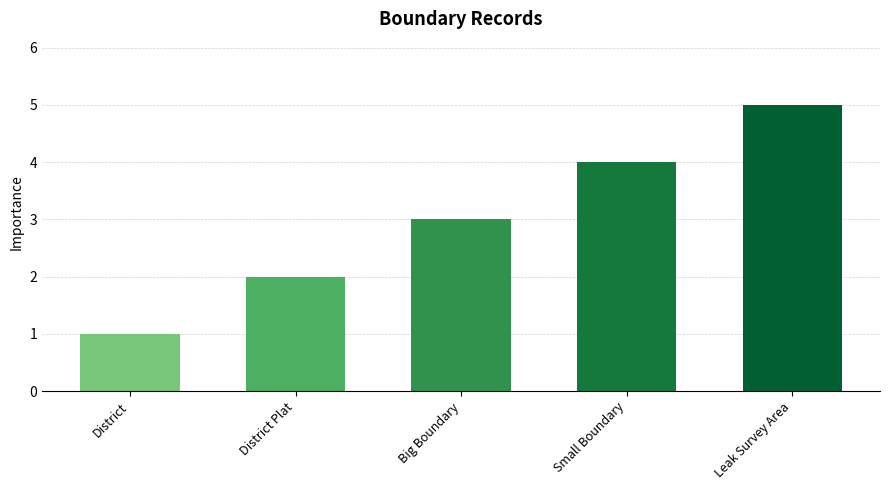

Reading right to left, extract all data points from this chart.

5	4	3	2	1